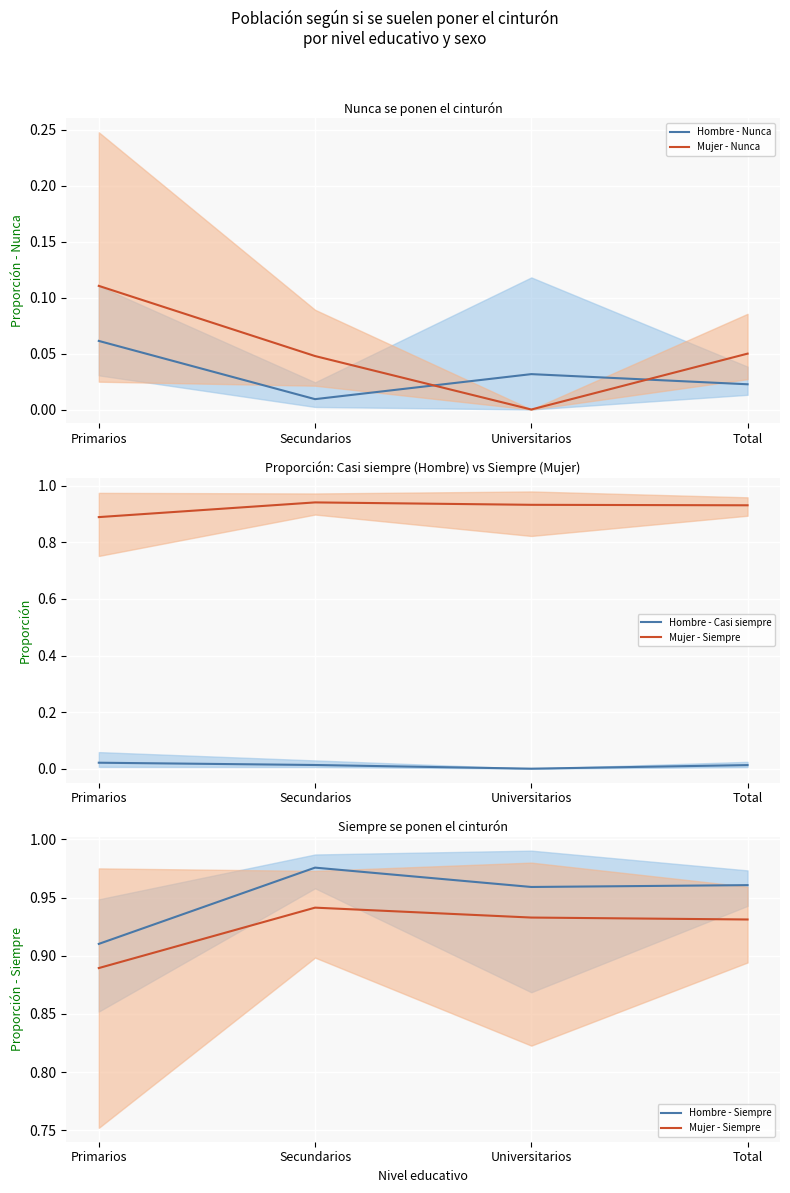

List the labels in order of Mujer - Siempre value, smallest first.

Primarios, Total, Universitarios, Secundarios